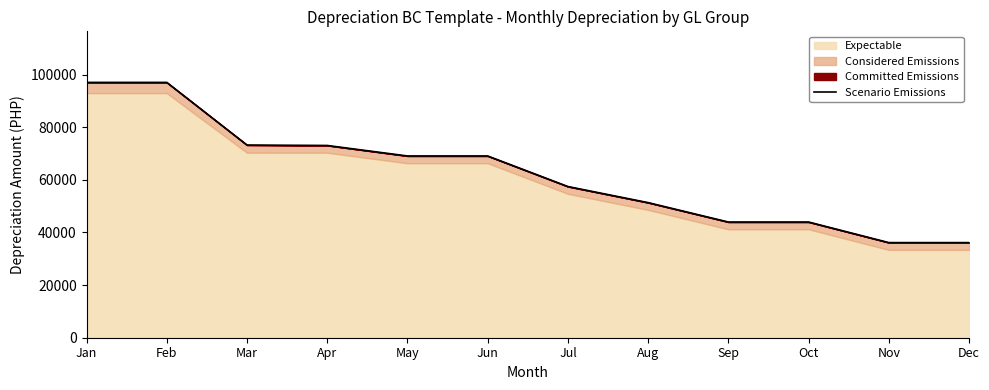

At which label is the value closest to 66572?

May